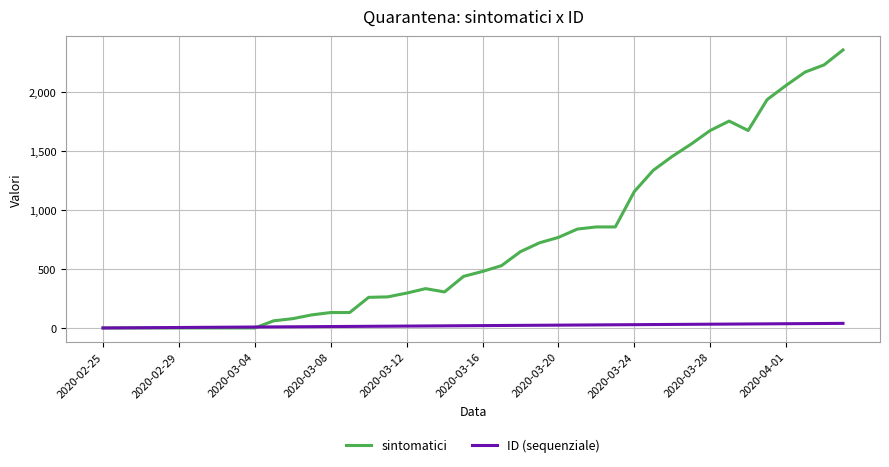

Rank the series by their maximum value, from lowest to highest.

ID (sequenziale), sintomatici